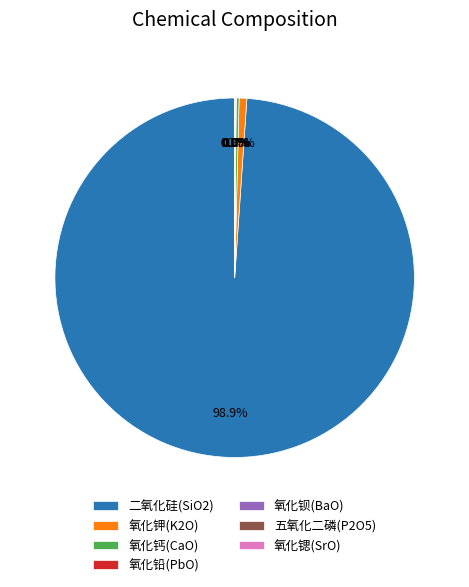

What portion of the pie excludes 氧化钾(K2O)?

99.3%